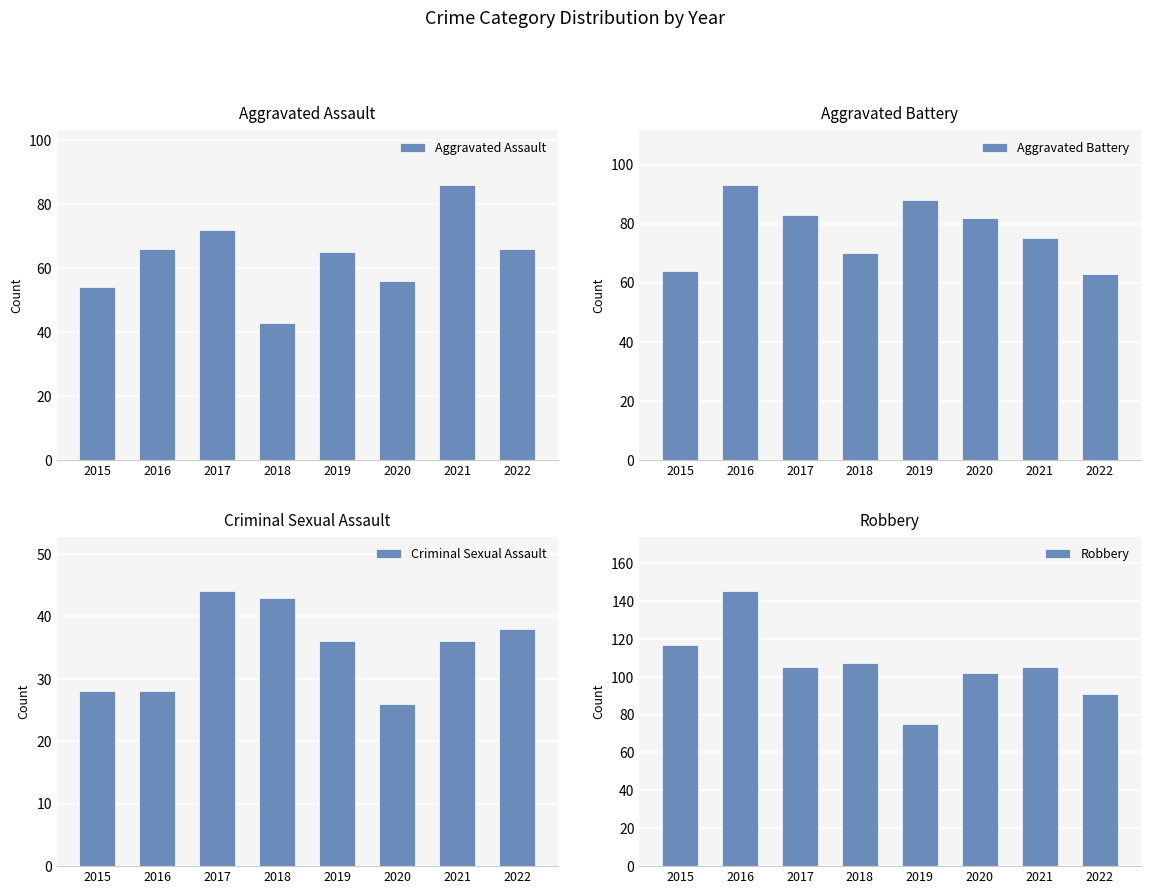

What is the spread (max minus min) of values at 2021?

69